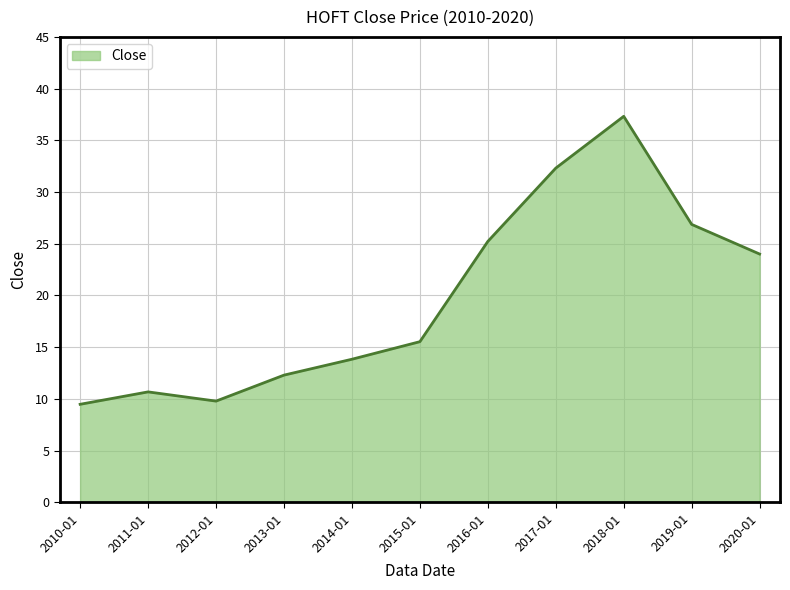

The chart shows a value of 24.0 at 2020-01. True or false?

True